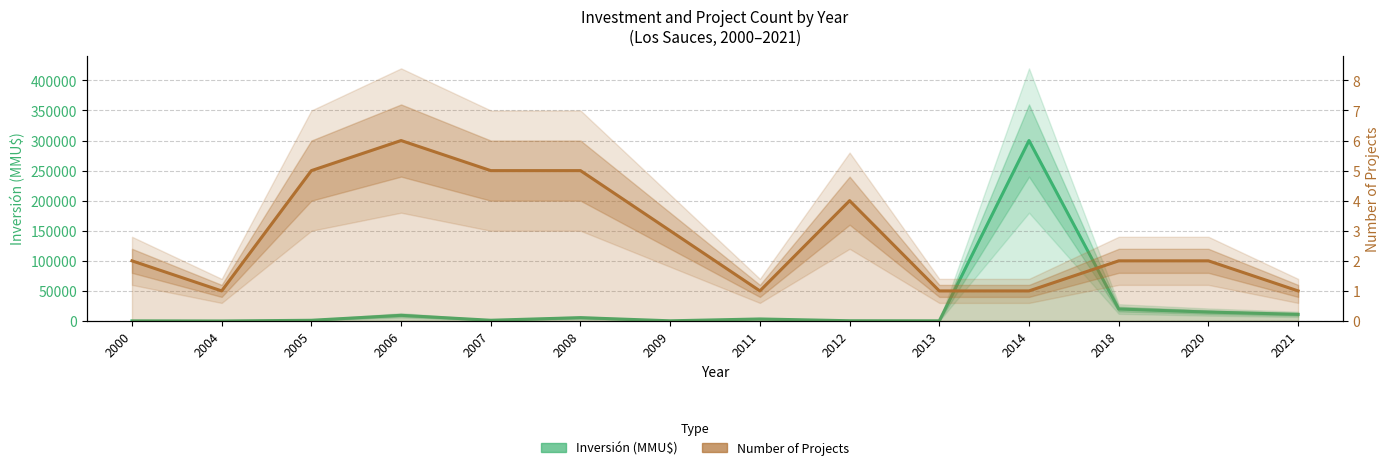

Which series changed the most between 2008 and 2020?

Inversión (MMU$)